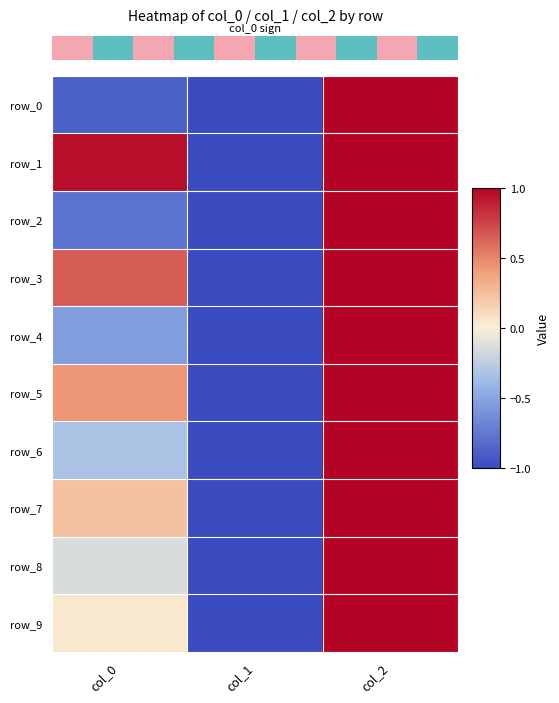

What is the maximum value shown in the chart?

1.0